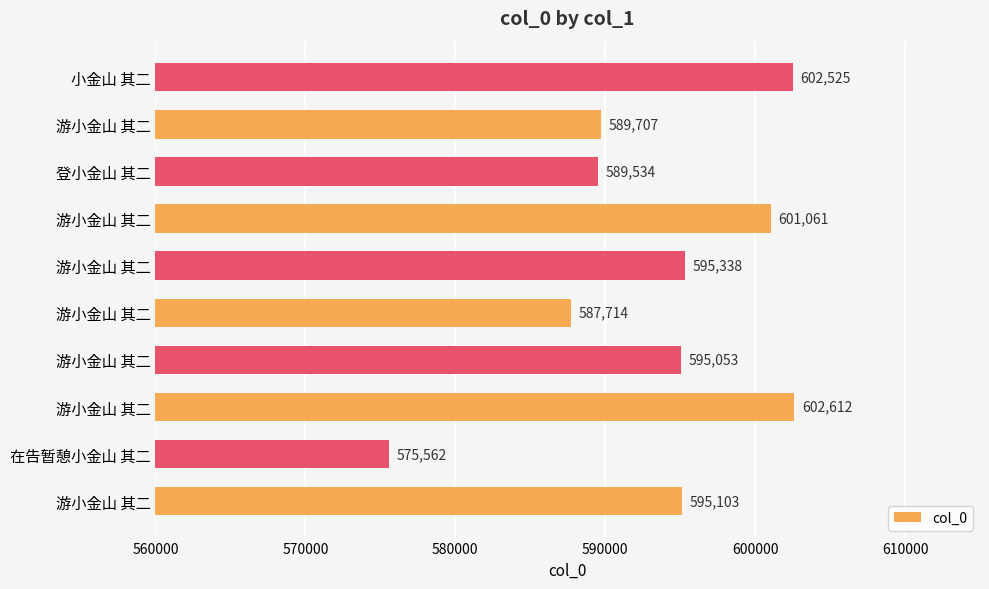

Which category has the lowest value across all series?

在告暂憩小金山 其二